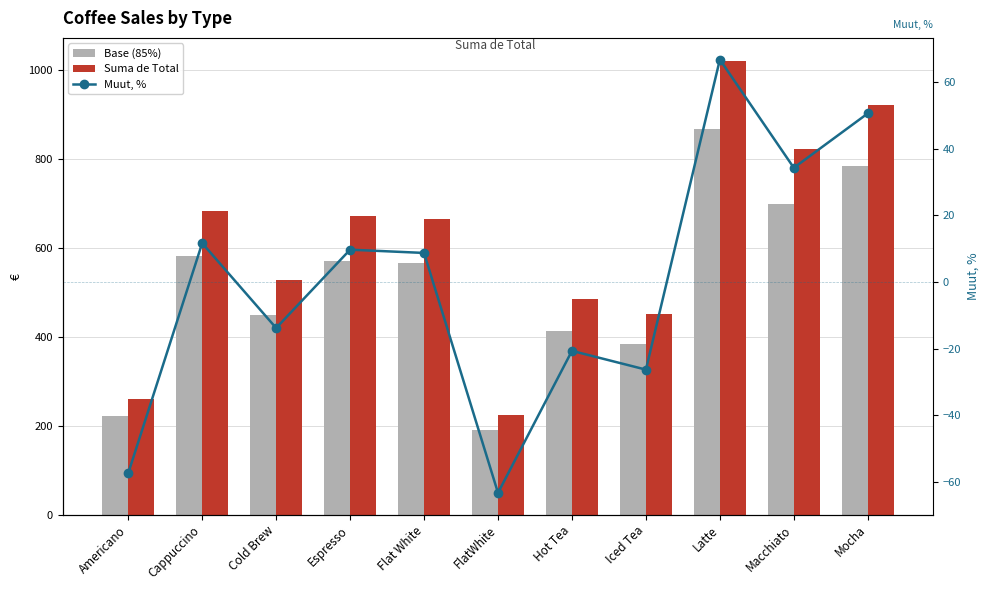

What is the sum of all Suma de Total values?

6740.0